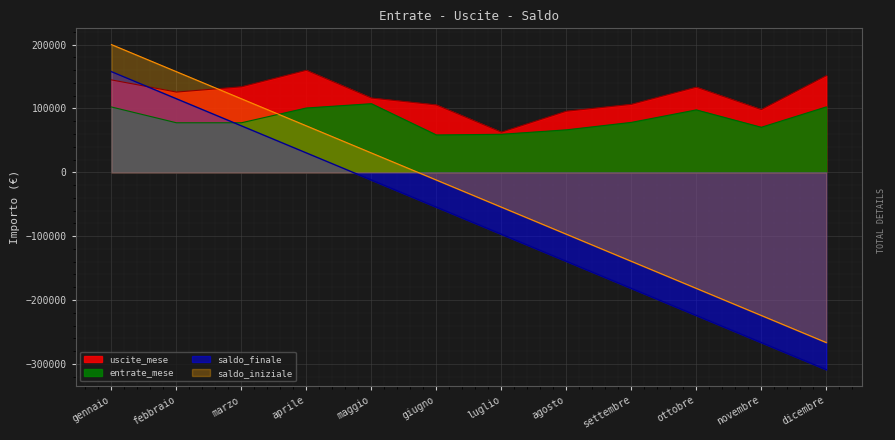

What are all the series names shown in the legend?

uscite_mese, entrate_mese, saldo_finale, saldo_iniziale